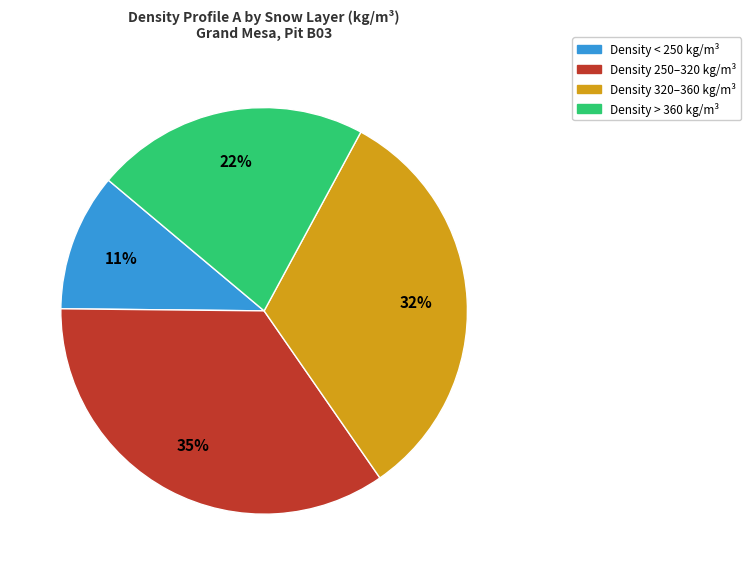

To the nearest percent, what is the combined percentage of Density 320–360 kg/m³ and Density 250–320 kg/m³?

67%